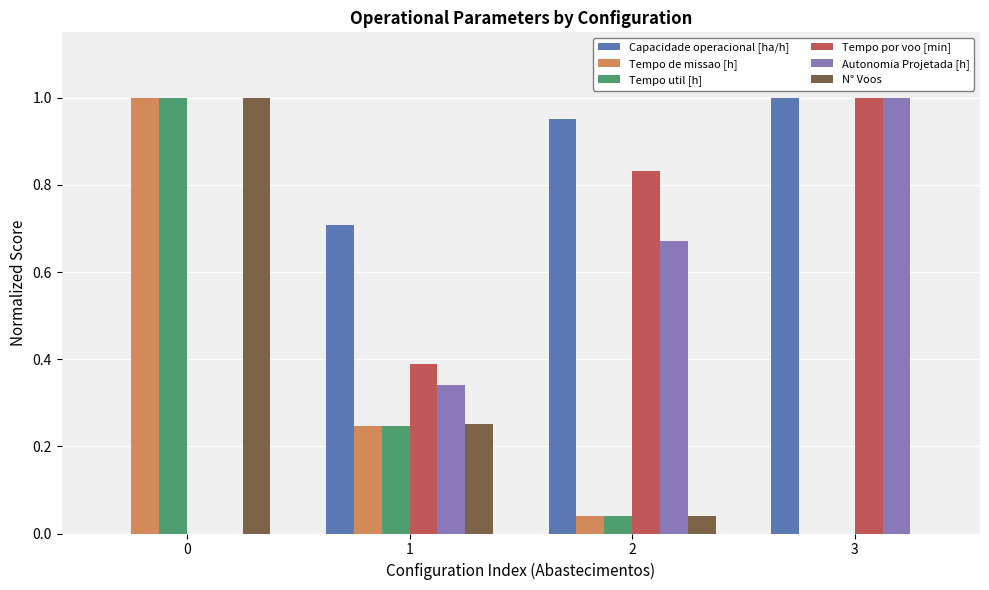

Are the bars horizontal?

No